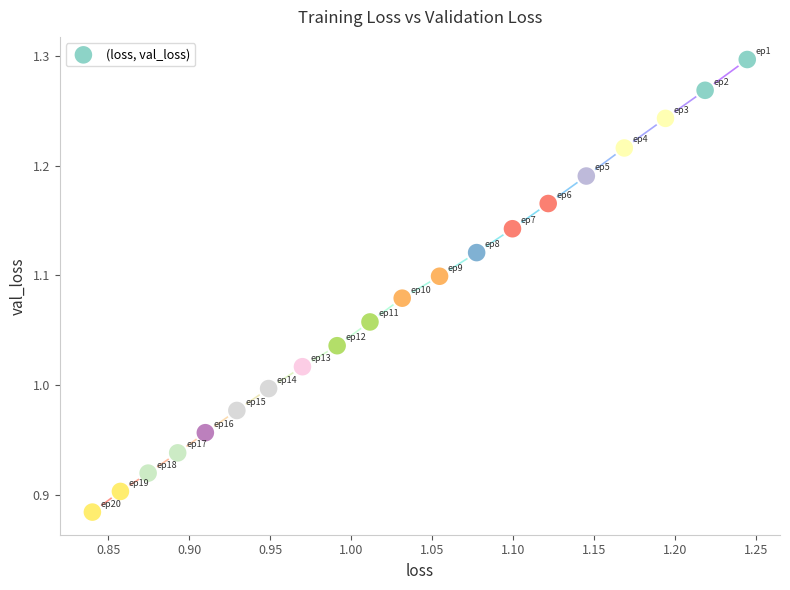

What is the range of X values (max minus min)?

0.4